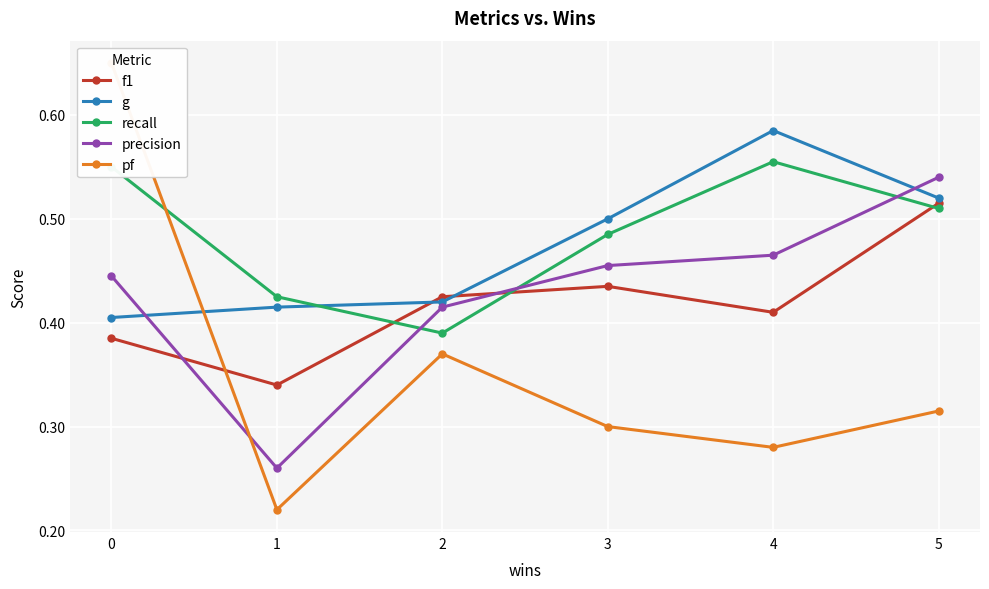

Which series has the largest total across all categories?

recall